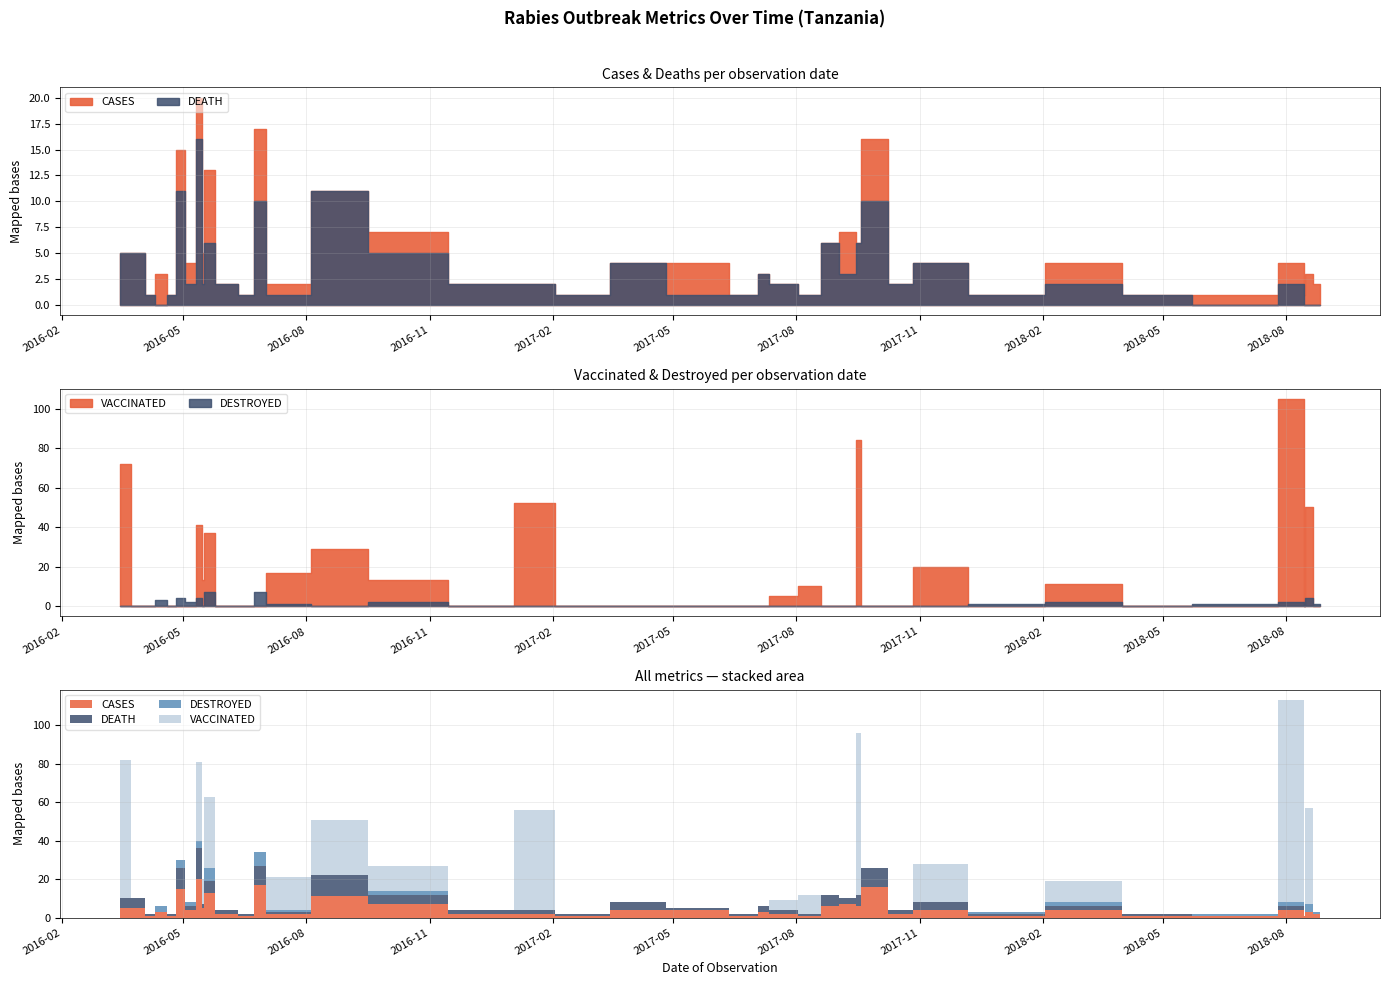

Between which two adjacent categories do CASES and DESTROYED first intersect?

2018-08-14 and 2018-08-16